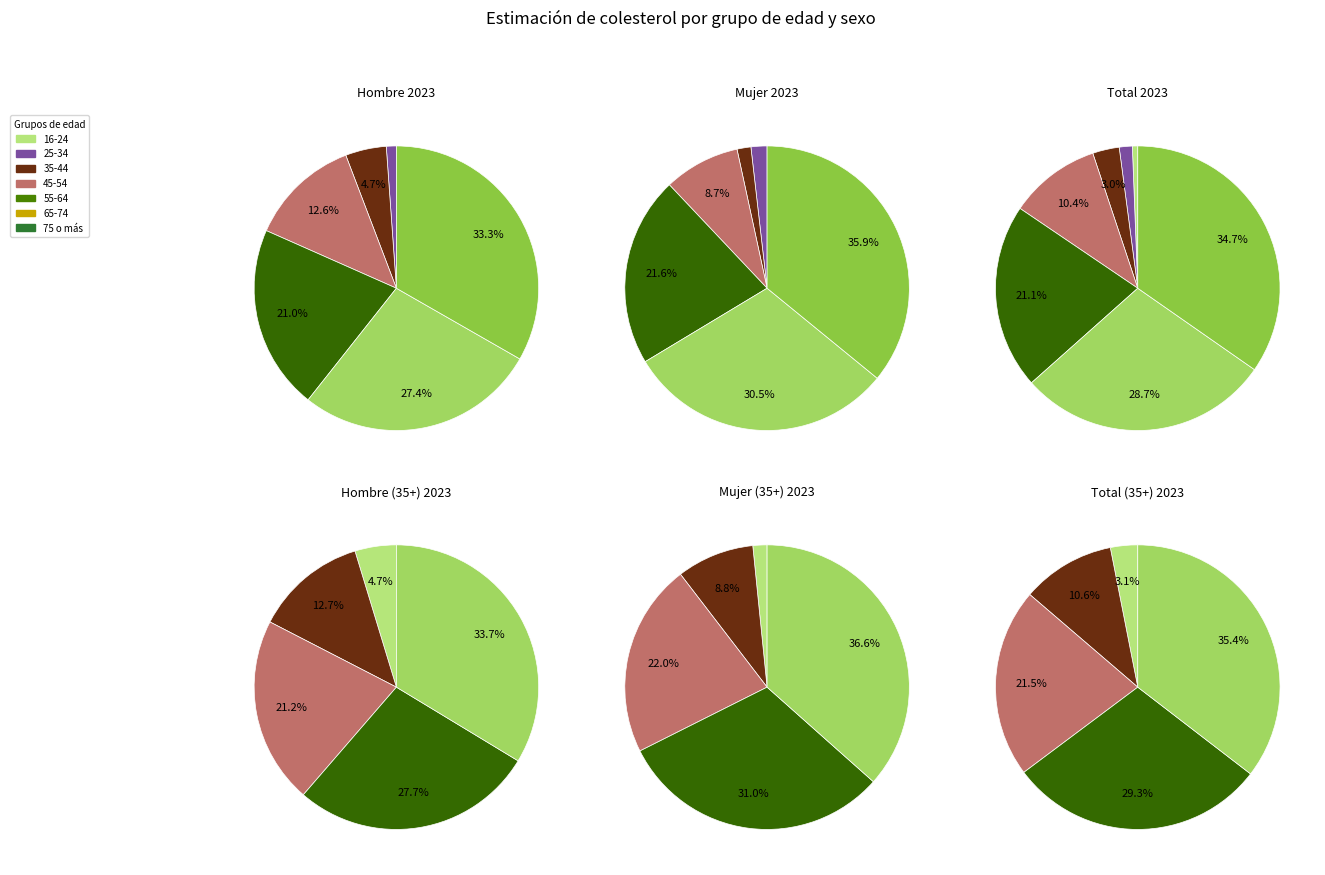

Is 16-24 the majority of the pie?

No